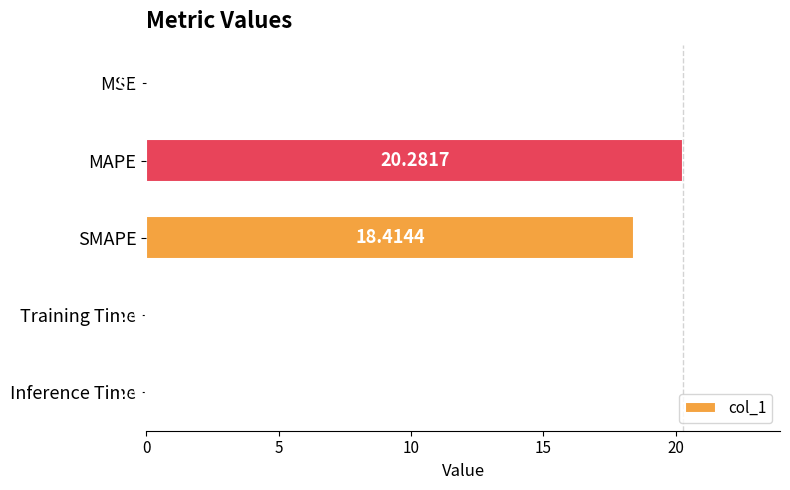

How many categories are shown in the chart?

5